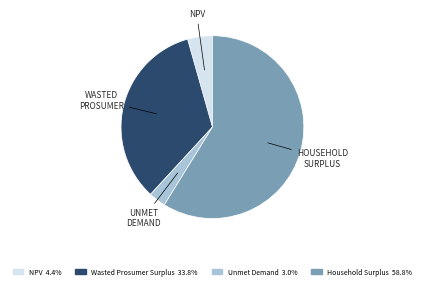

Does any single category account for the majority?

Yes